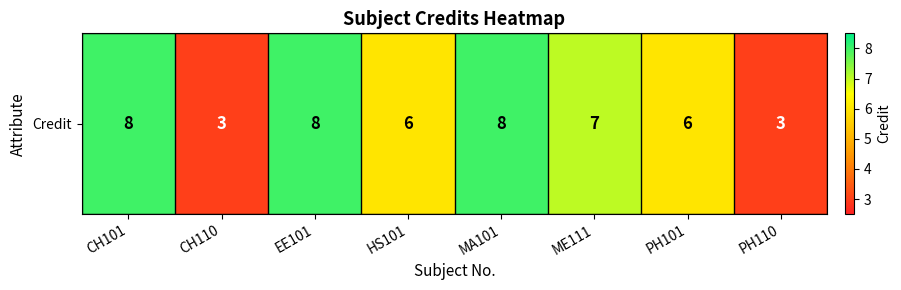

Rank the categories by value from highest to lowest.

CH101, EE101, MA101, ME111, HS101, PH101, CH110, PH110